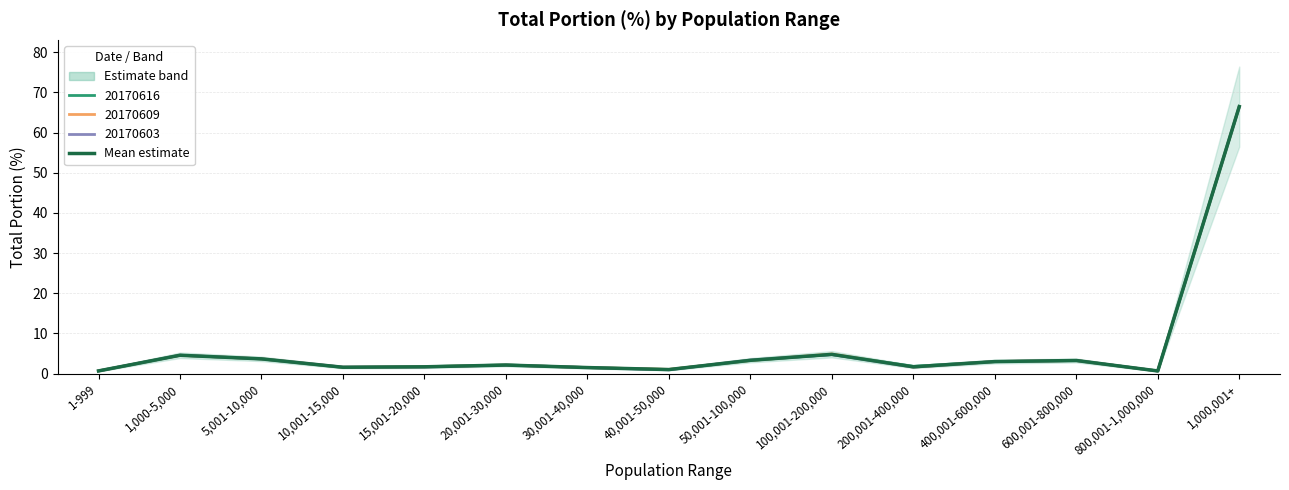

What is the label of the 4th point from the left?

10,001-15,000